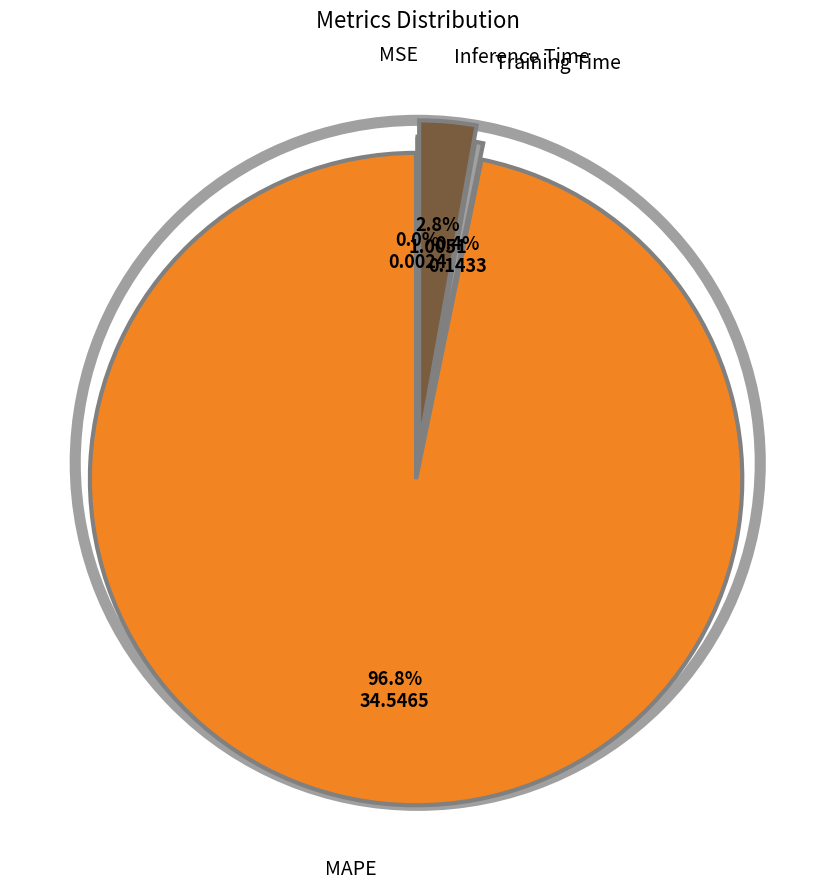

Is there any slice that represents more than half of the pie?

Yes